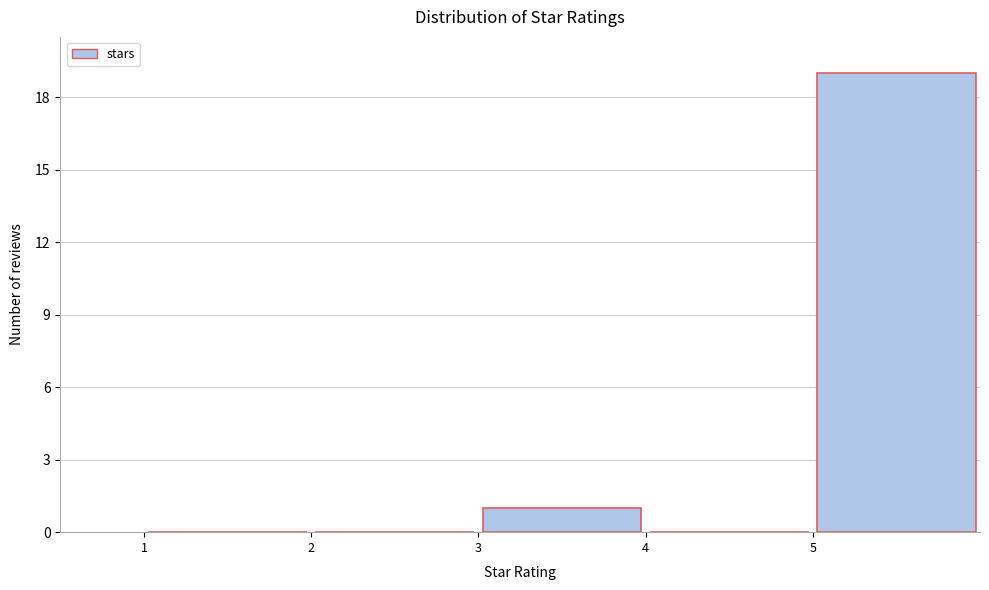

Reading left to right, transcribe this chart: for each bar, give the range it covers on the x-axis and its height. The values are not printed on the chart, so give them approximately, as read against the axis.

1 to 2: 0
2 to 3: 0
3 to 4: 1
4 to 5: 0
5 to 6: 19